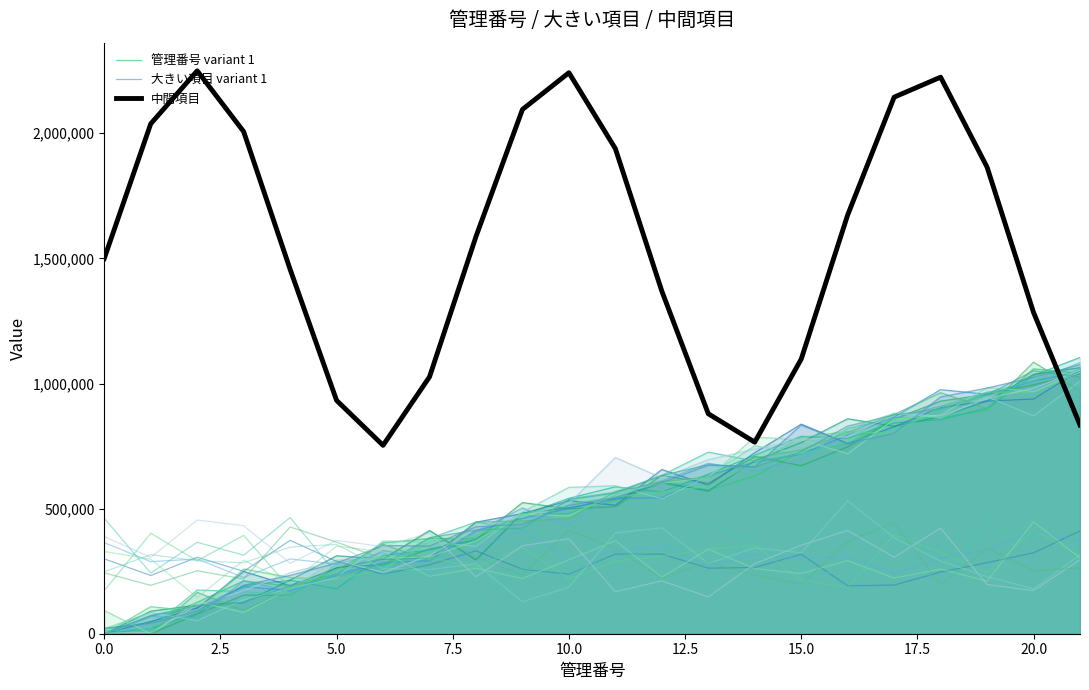

At which category does 管理番号 variant 1 reach its first local valley?

10.0